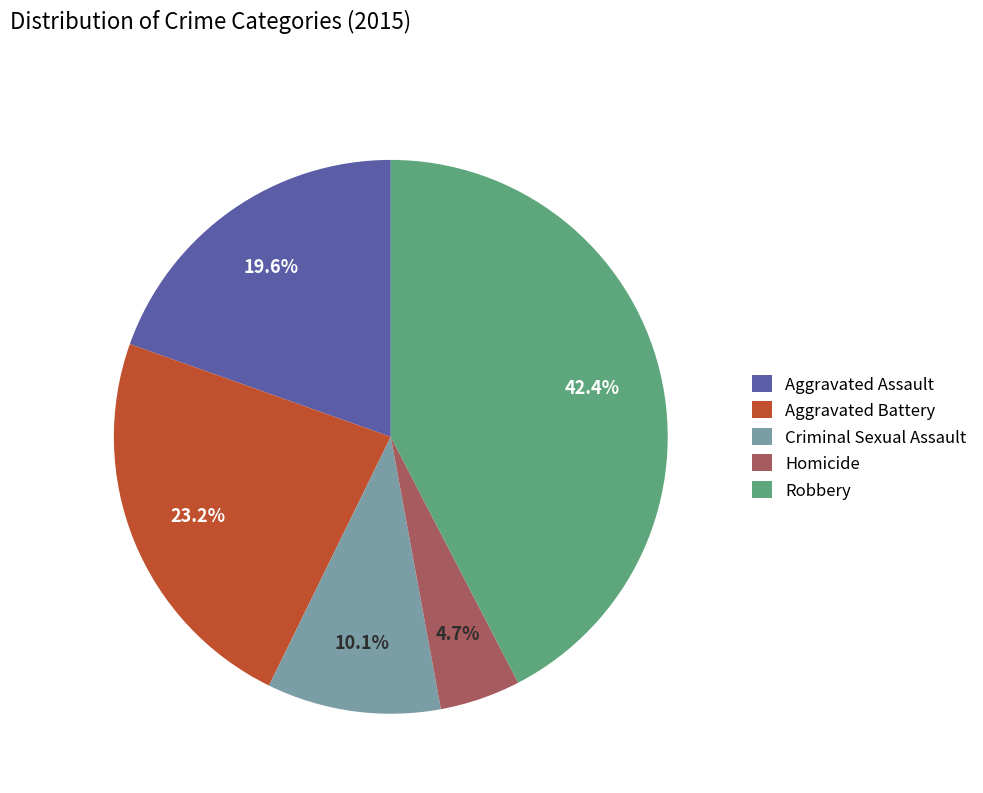

What percentage is the Aggravated Assault slice, to the nearest percent?

20%